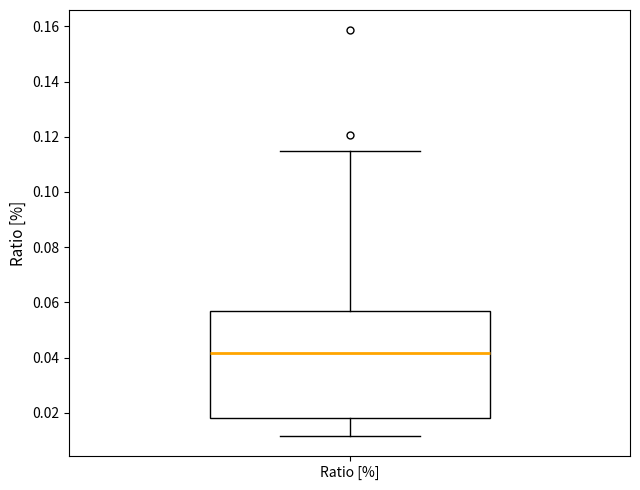

Transcribe this box plot: give where the median line is, the range the box spans, and where the two whiskers end, as read against the y-axis. The values are not printed on the chart, so give them approximately, as read against the axis.

median 0.042, box 0.018 to 0.056, whiskers 0.012 to 0.114